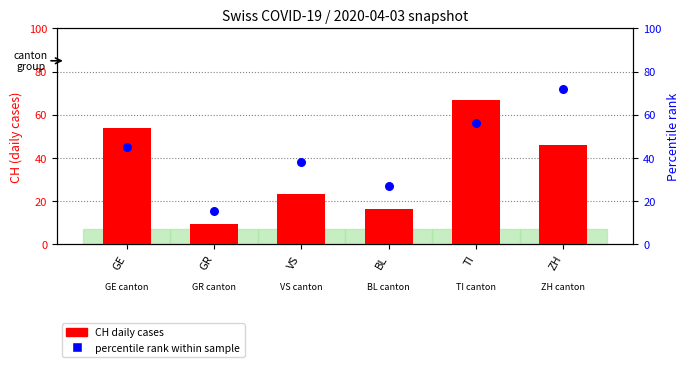

At which category is the sum across all series the highest?

TI